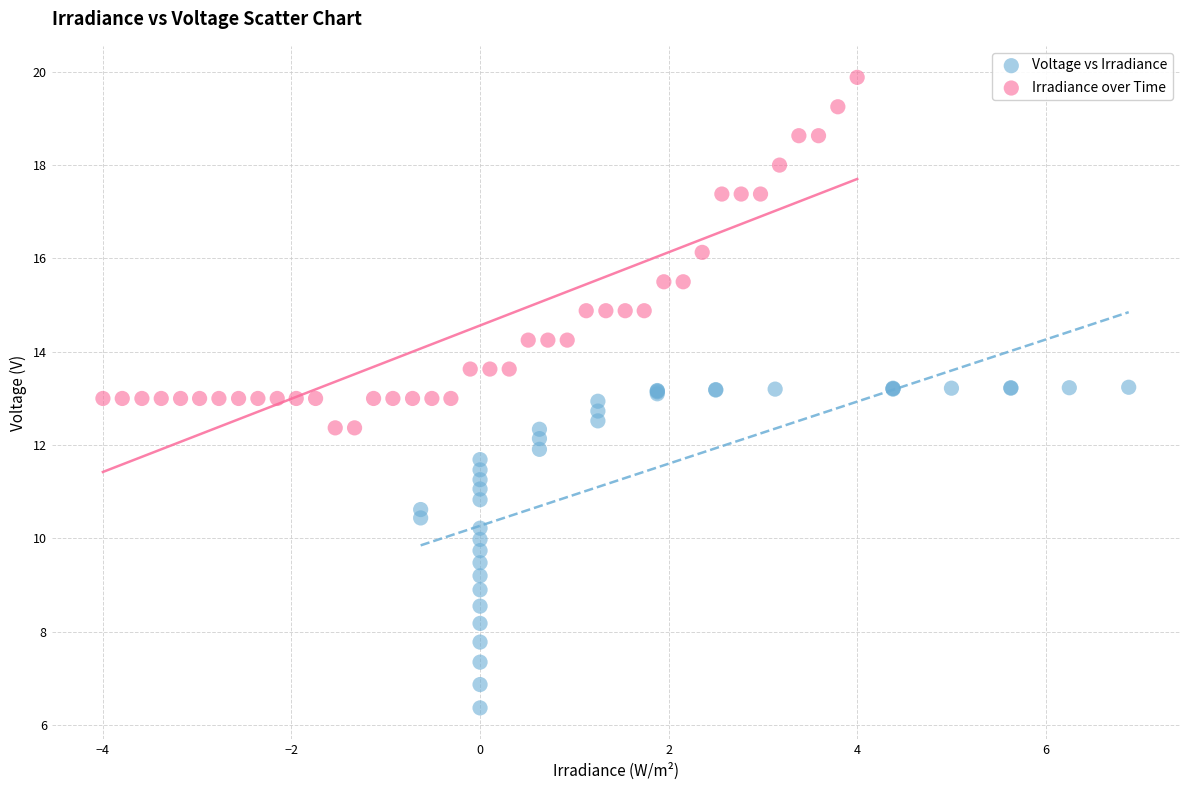

Which series has the largest Y range (max minus min)?

Irradiance over Time